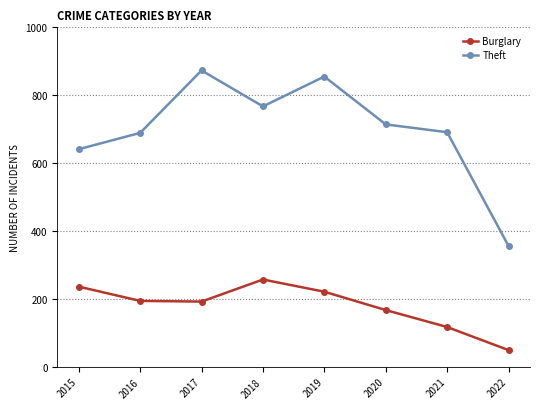

What is the value of the Theft point at the 5th from the left?

855